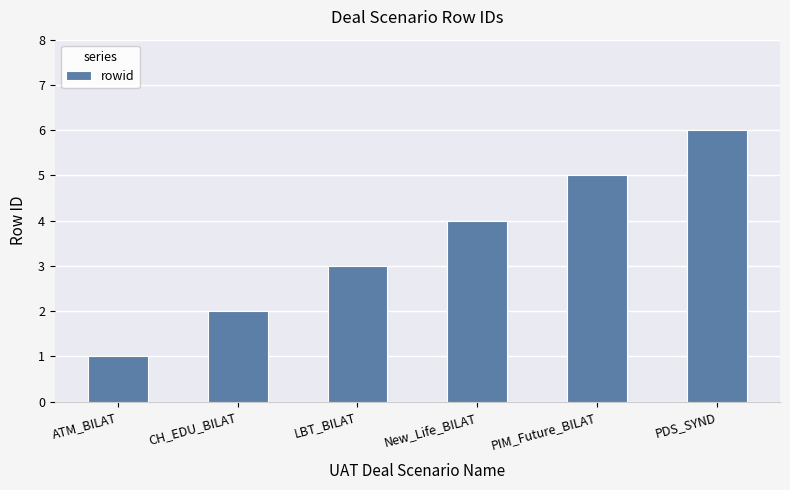

List the labels in order of value, largest first.

PDS_SYND, PIM_Future_BILAT, New_Life_BILAT, LBT_BILAT, CH_EDU_BILAT, ATM_BILAT